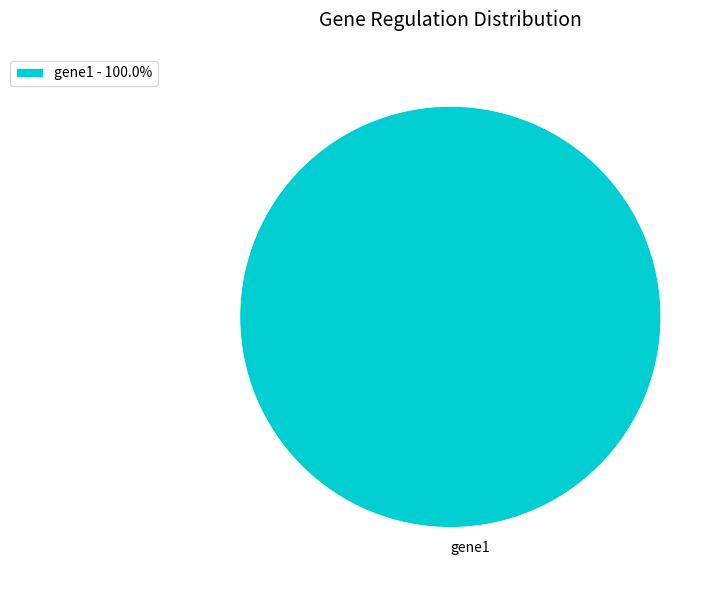

Is there a majority slice in this chart?

Yes